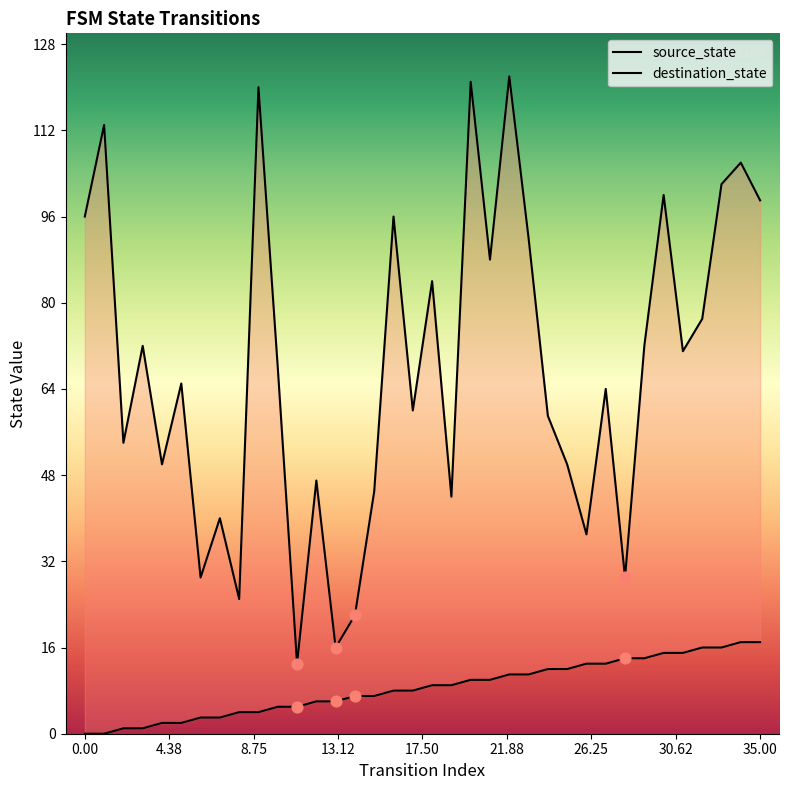

Which series contains the lowest Y value?

source_state